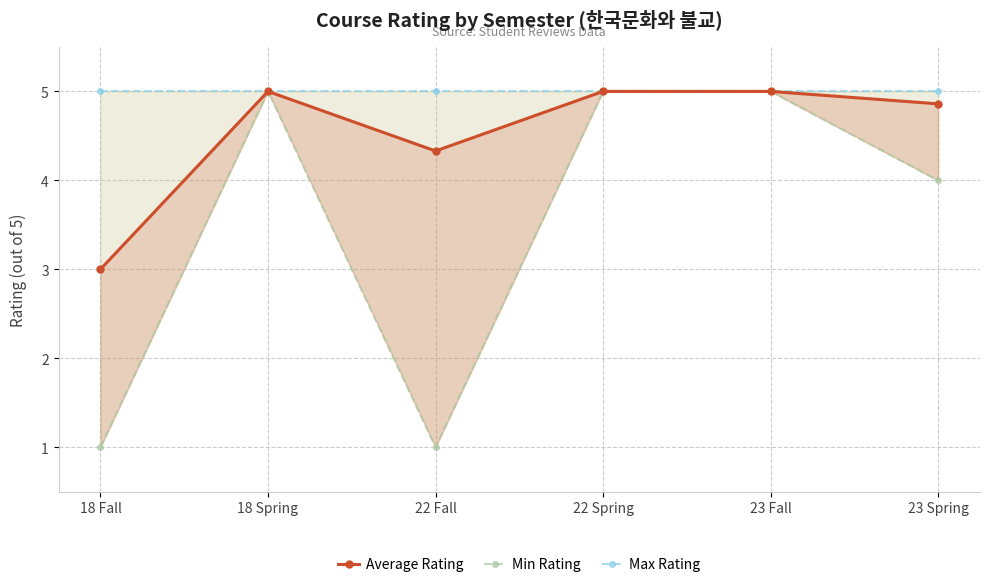

What is the label of the 1st point from the left?

18 Fall